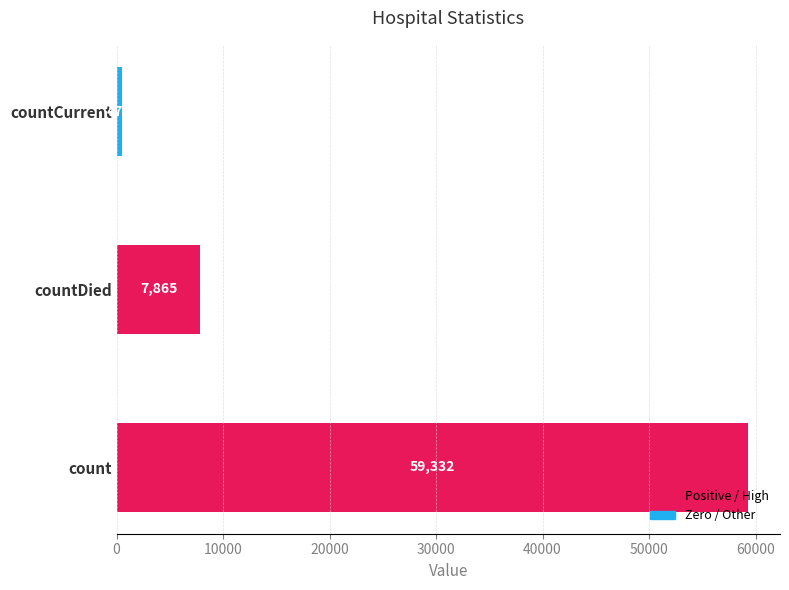

How many values are above zero?

3